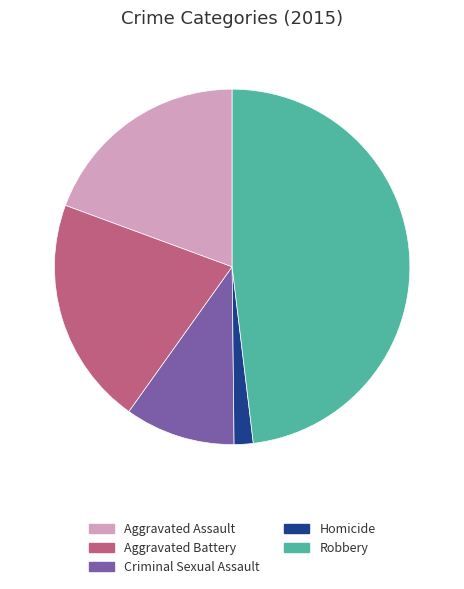

Rank the categories by value from highest to lowest.

Robbery, Aggravated Battery, Aggravated Assault, Criminal Sexual Assault, Homicide